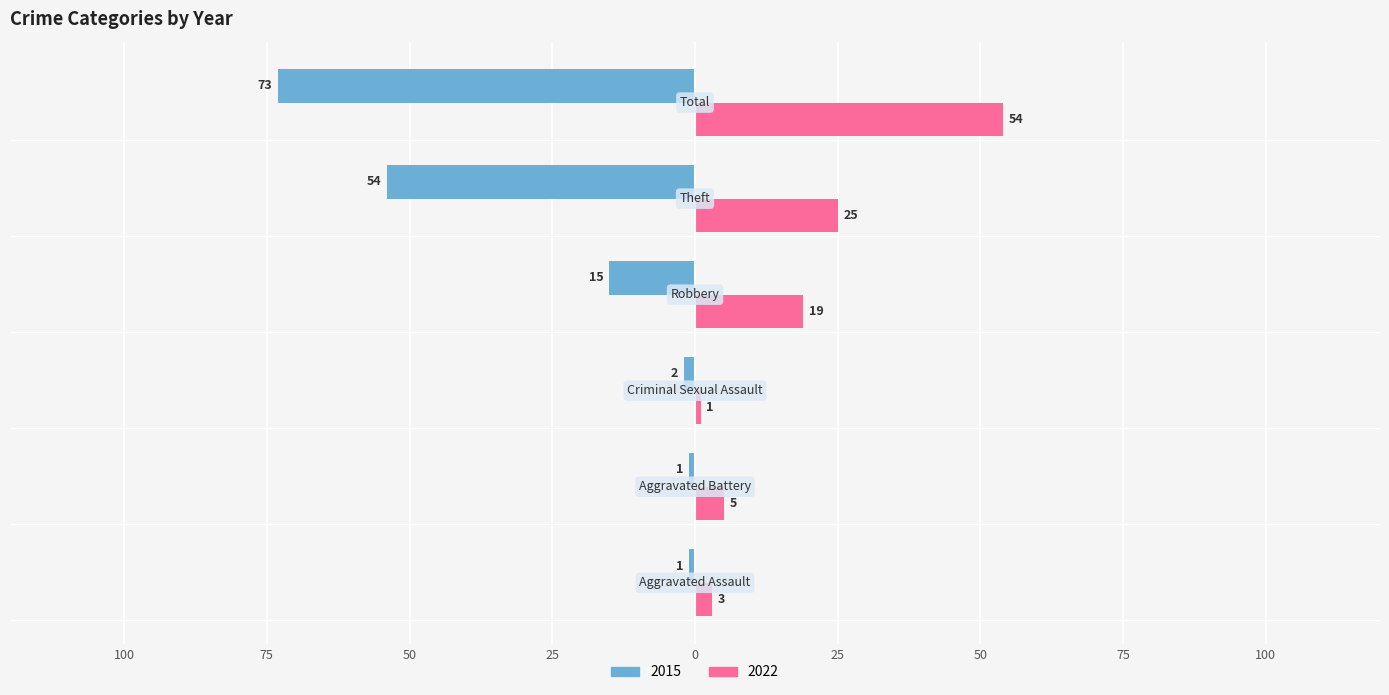

What are all the series names shown in the legend?

2015, 2022